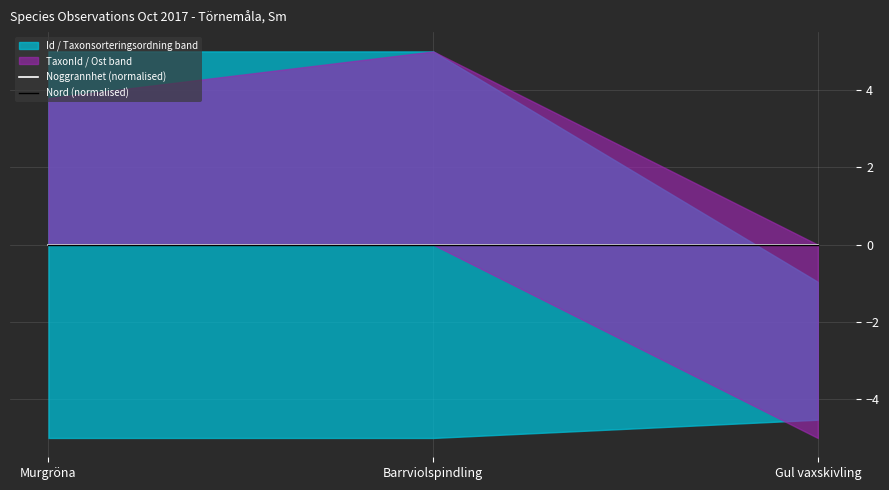

Which category has the highest value in the Noggrannhet series?

Murgröna